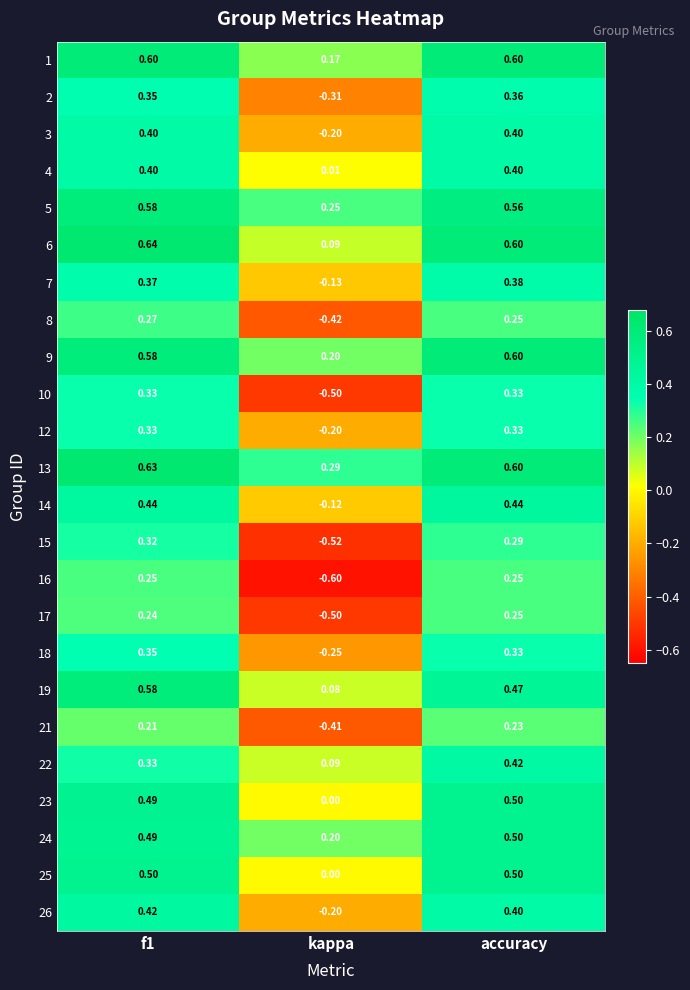

Which label corresponds to the smallest value in the chart?

kappa